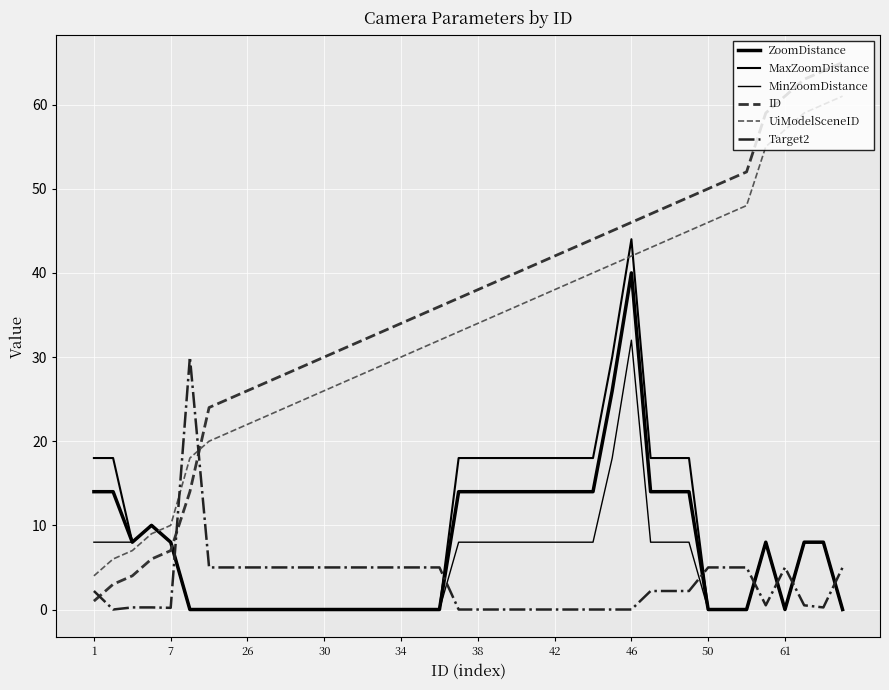

How many lines are shown in the chart?

6